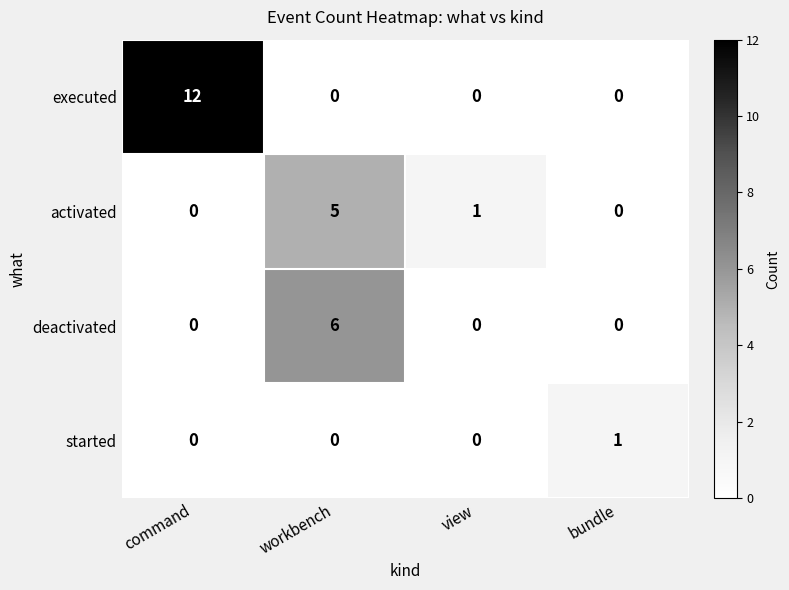

At which label does activated first exceed 1?

workbench